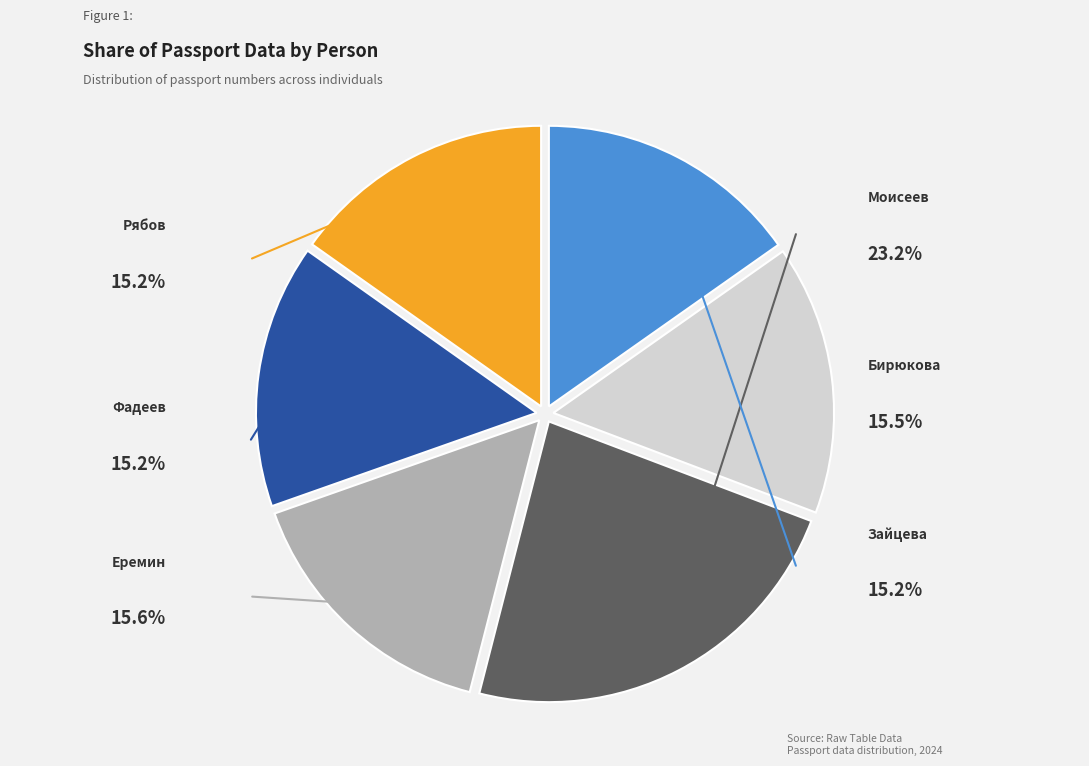

What percentage do Фадеев and Зайцева together represent?

30.4%